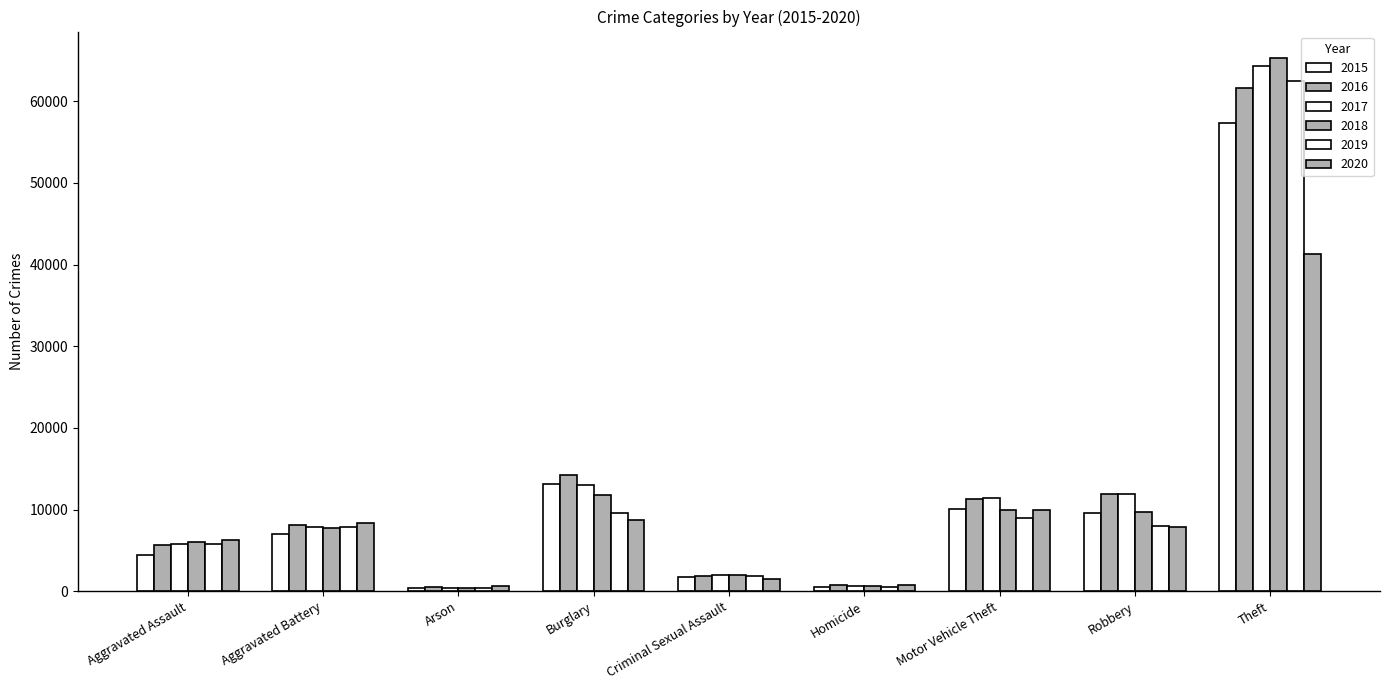

At Aggravated Assault, list the series in order from smallest to largest.

2015, 2016, 2017, 2019, 2018, 2020